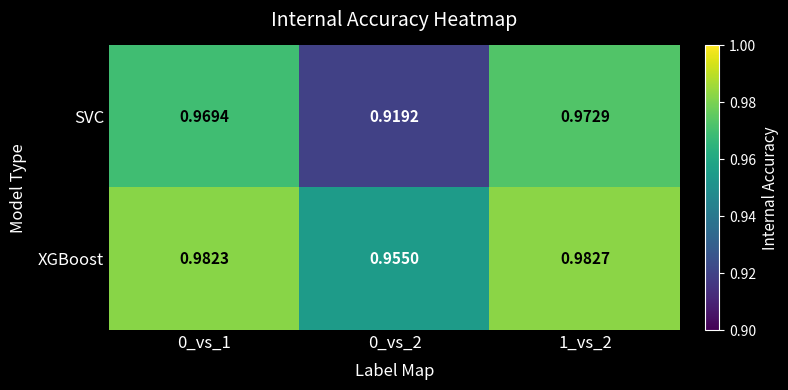

Rank the series by their maximum value, from lowest to highest.

SVC, XGBoost